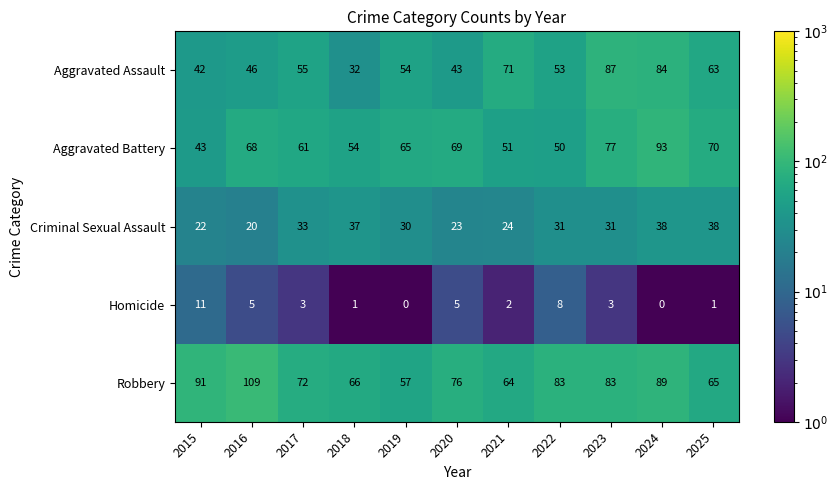

At 2021, list the series in order from smallest to largest.

Homicide, Criminal Sexual Assault, Aggravated Battery, Robbery, Aggravated Assault